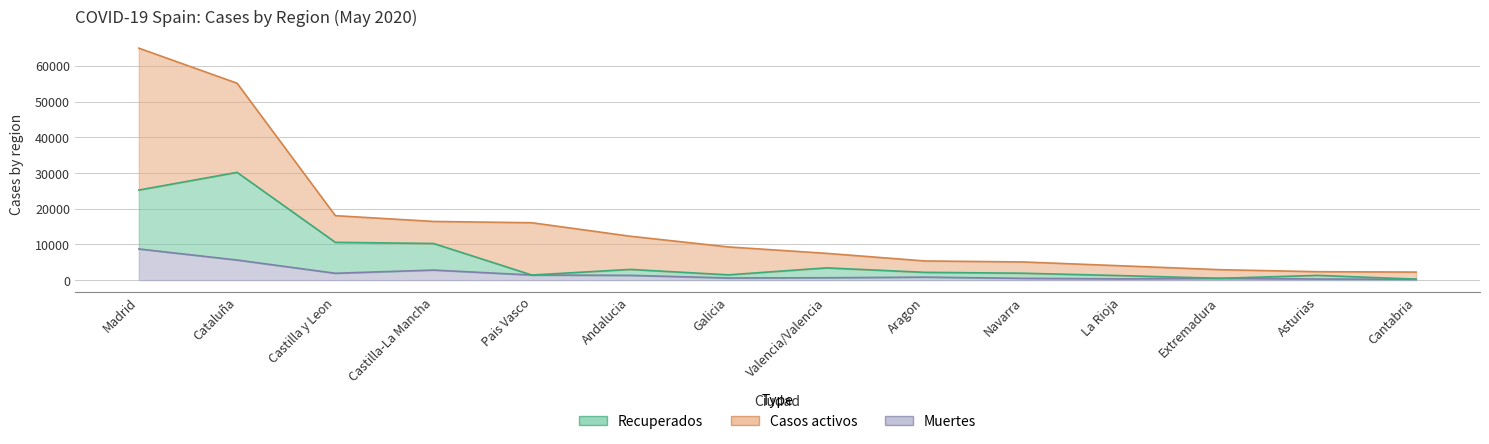

In Muertes, how many points are higher than both neighbors (excluding endpoints)?

3